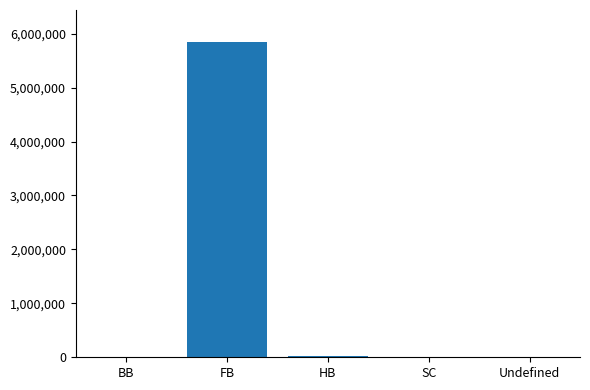

What is the sum of the values at Undefined and BB?

9337.1